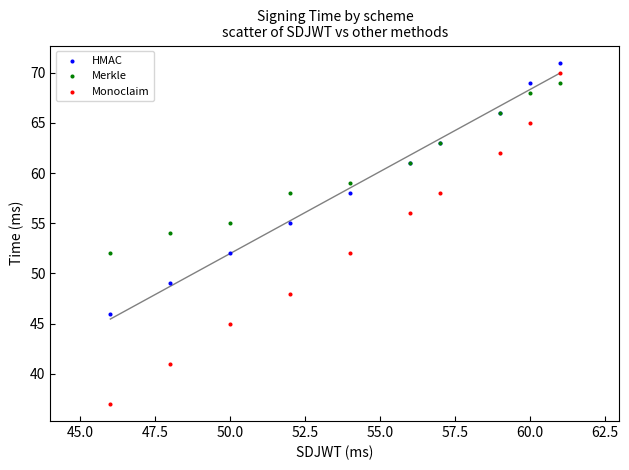

Which series contains the highest Y value?

HMAC